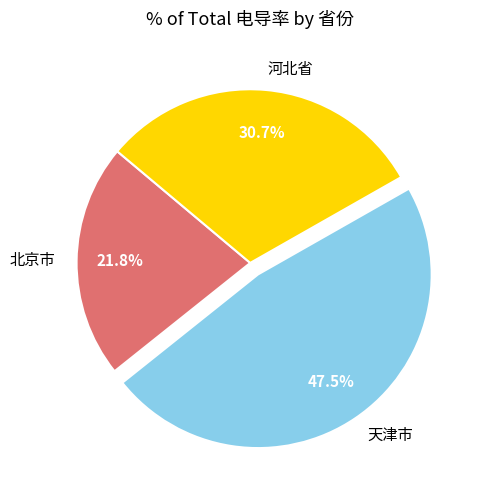

Rank the categories by value from highest to lowest.

天津市, 河北省, 北京市